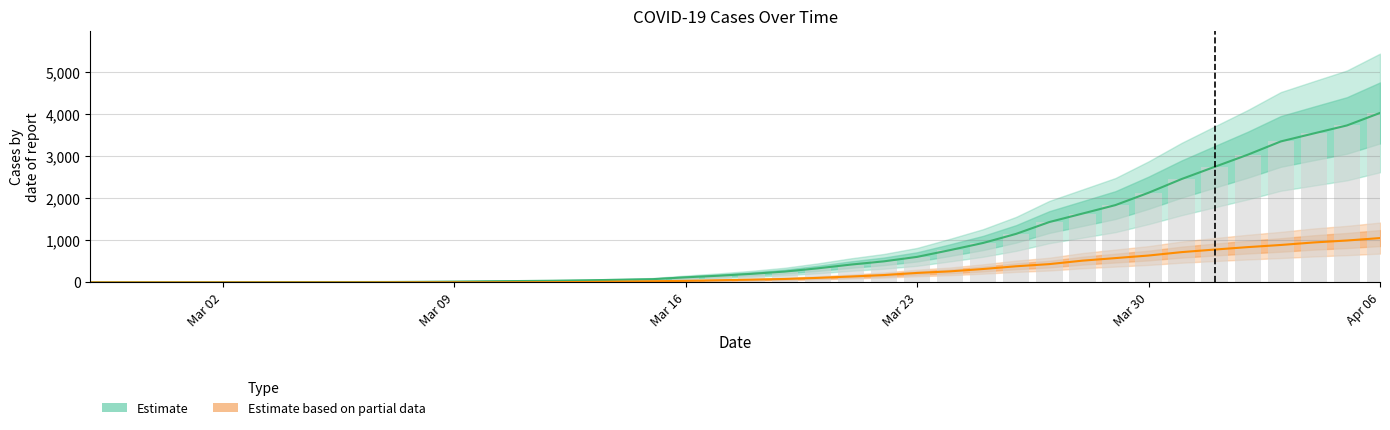

Rank the series by their average value, from highest to lowest.

Estimate, Estimate based on partial data